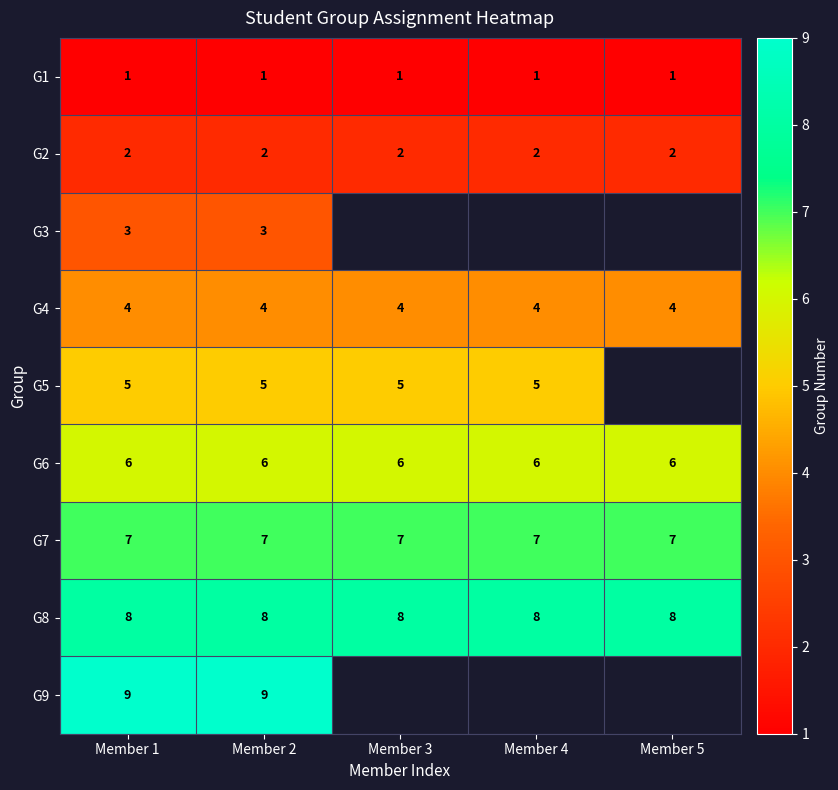

Rank the series at Member 2 from highest to lowest value.

G9, G8, G7, G6, G5, G4, G3, G2, G1